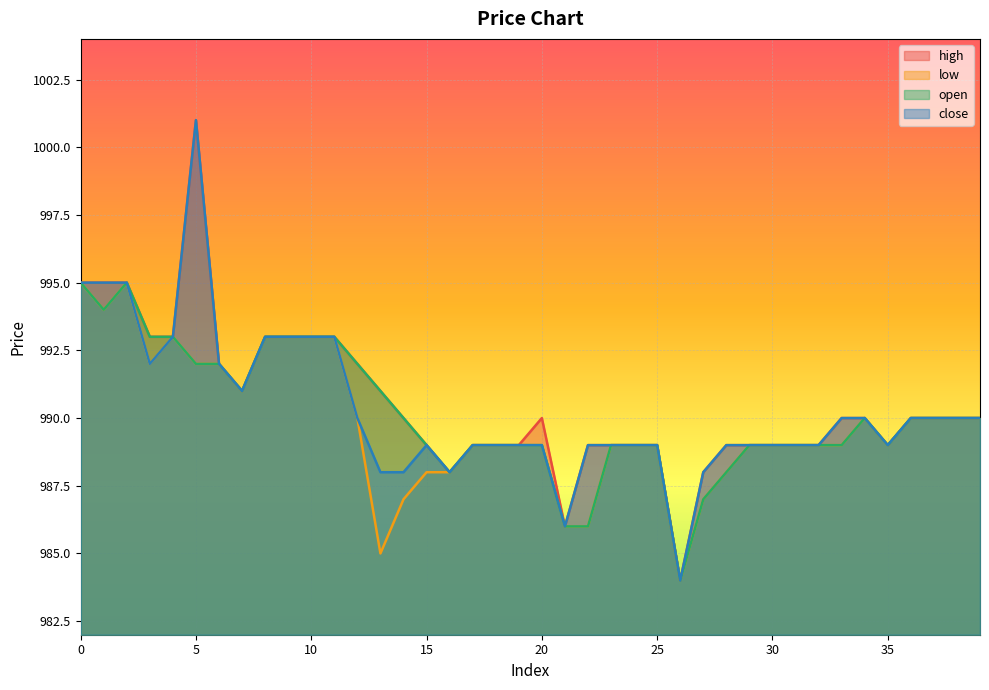

At which category does close reach its first local peak?

5